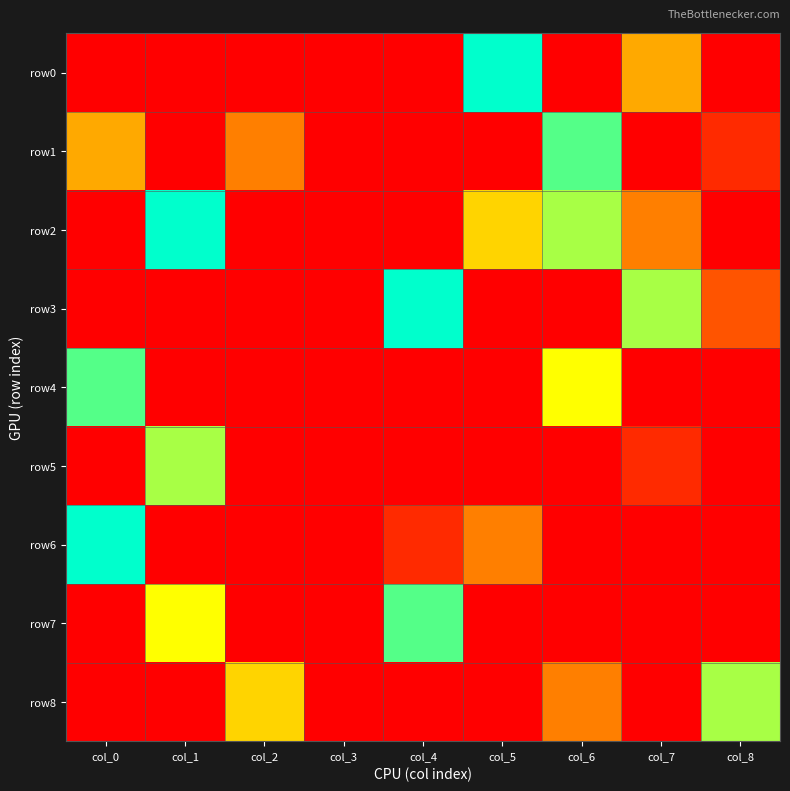

Reading right to left, transcribe all the data shown in this chart.

row0: col_8=0	col_7=4	col_6=0	col_5=9	col_4=0	col_3=0	col_2=0	col_1=0	col_0=0
row1: col_8=1	col_7=0	col_6=8	col_5=0	col_4=0	col_3=0	col_2=3	col_1=0	col_0=4
row2: col_8=0	col_7=3	col_6=7	col_5=5	col_4=0	col_3=0	col_2=0	col_1=9	col_0=0
row3: col_8=2	col_7=7	col_6=0	col_5=0	col_4=9	col_3=0	col_2=0	col_1=0	col_0=0
row4: col_8=0	col_7=0	col_6=6	col_5=0	col_4=0	col_3=0	col_2=0	col_1=0	col_0=8
row5: col_8=0	col_7=1	col_6=0	col_5=0	col_4=0	col_3=0	col_2=0	col_1=7	col_0=0
row6: col_8=0	col_7=0	col_6=0	col_5=3	col_4=1	col_3=0	col_2=0	col_1=0	col_0=9
row7: col_8=0	col_7=0	col_6=0	col_5=0	col_4=8	col_3=0	col_2=0	col_1=6	col_0=0
row8: col_8=7	col_7=0	col_6=3	col_5=0	col_4=0	col_3=0	col_2=5	col_1=0	col_0=0